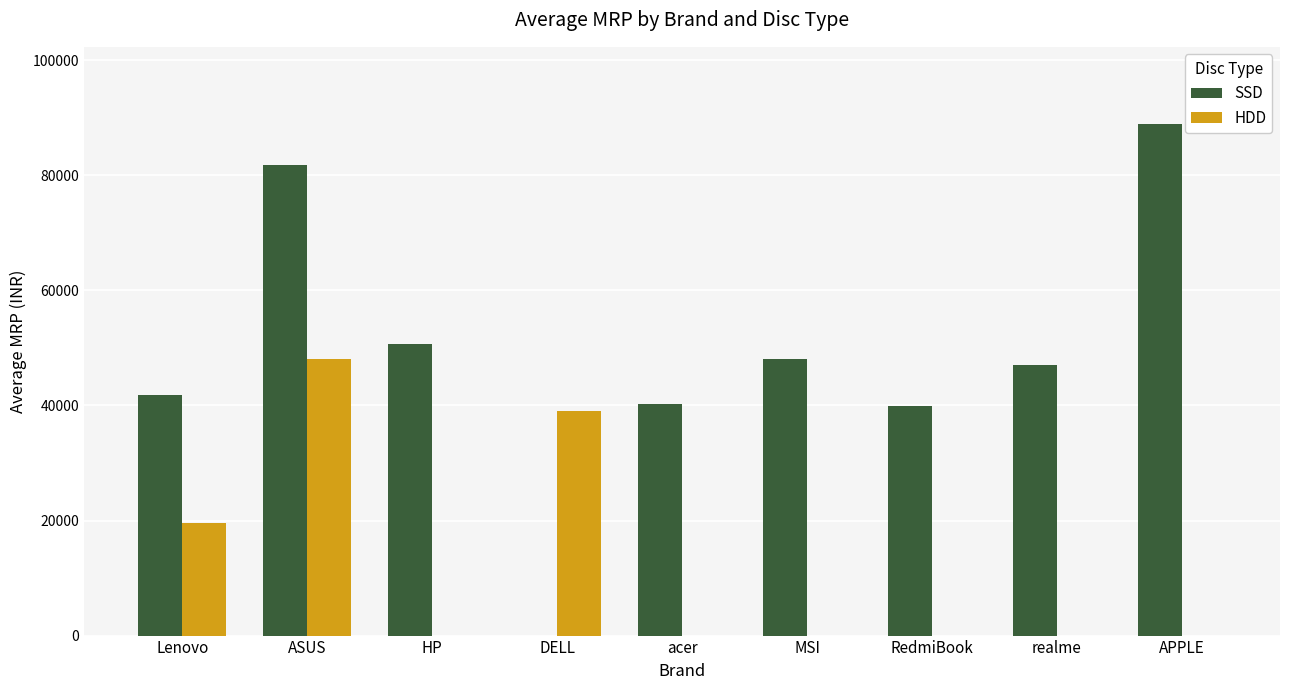

Which series changed the most between ASUS and acer?

HDD